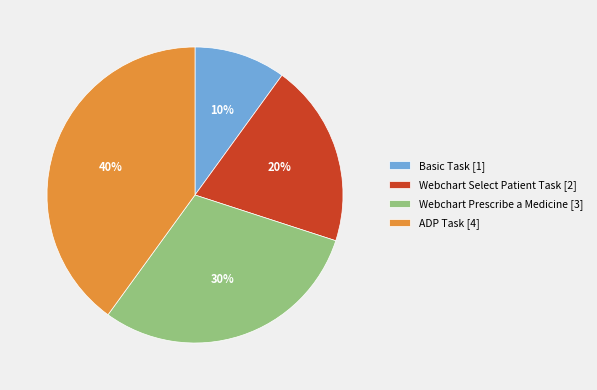

How many segments does this pie chart have?

4